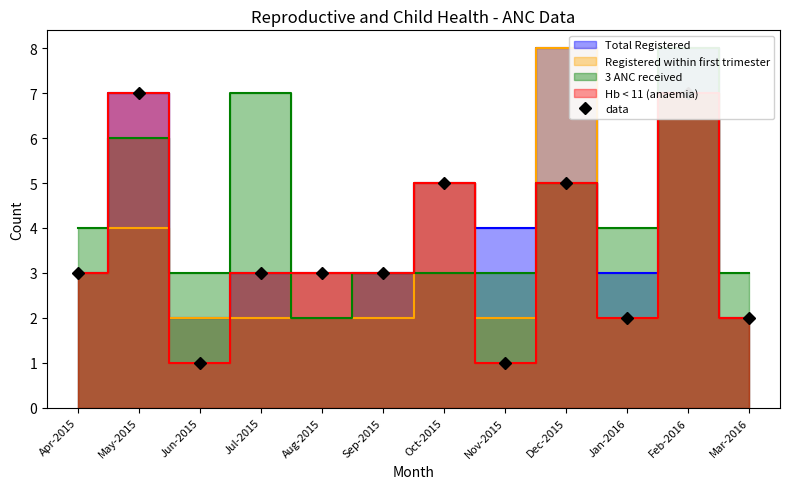

List the labels in order of value, smallest first.

Jun-2015, Nov-2015, Jan-2016, Mar-2016, Apr-2015, Jul-2015, Aug-2015, Sep-2015, Oct-2015, Dec-2015, May-2015, Feb-2016